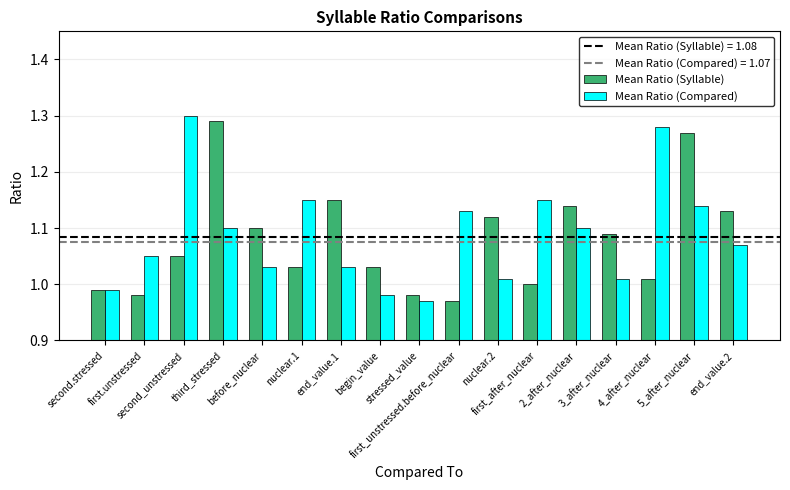

Are the bars horizontal?

No